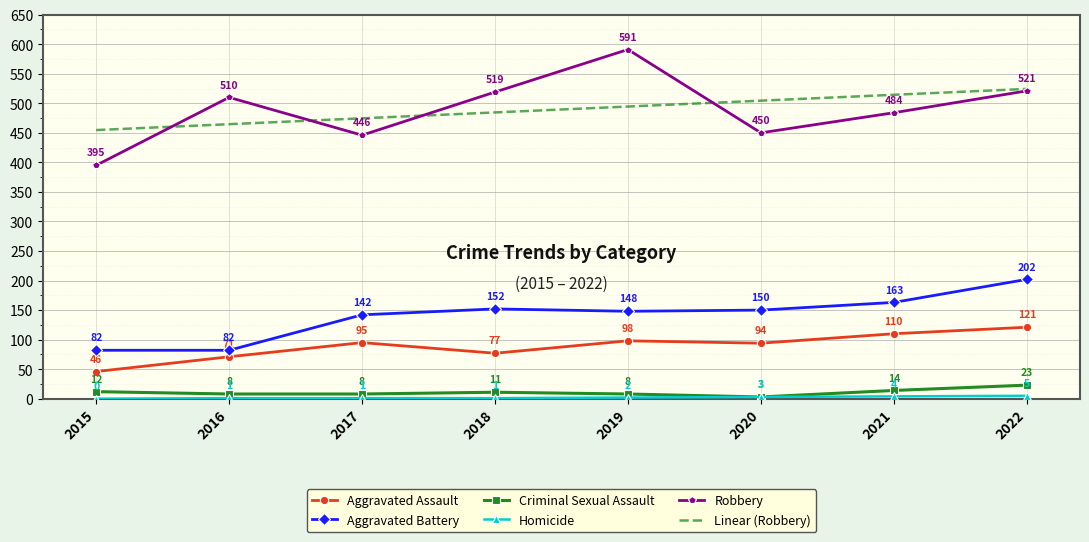

The Robbery series shows 222.1 at 2022. True or false?

False